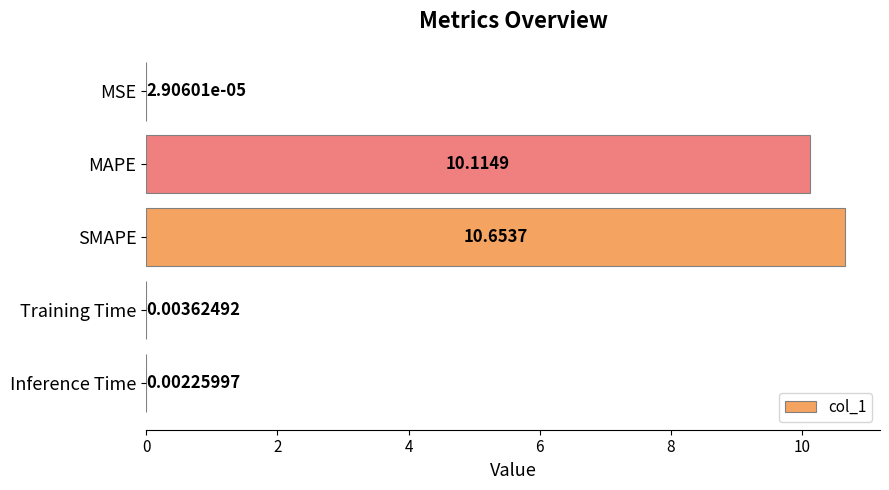

What is the greatest value displayed?

10.7